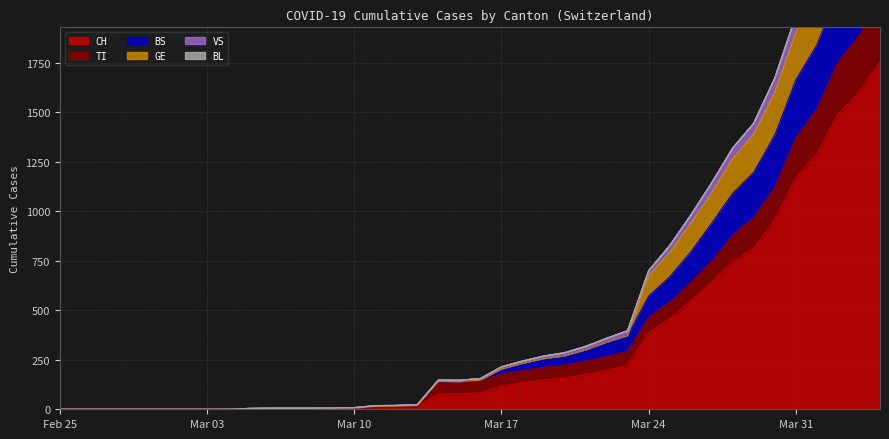

How many values in CH are above zero?

31